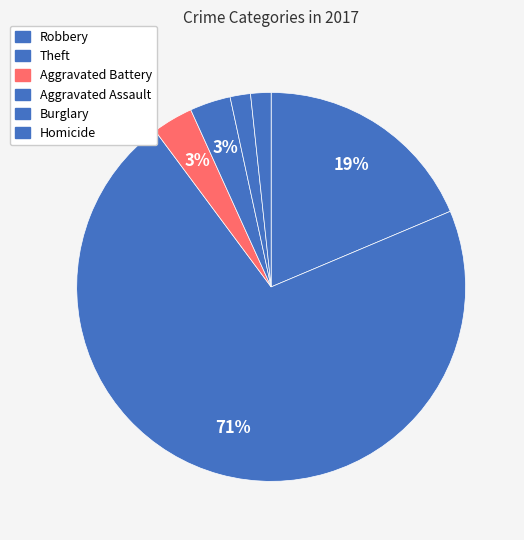

To the nearest percent, what percentage of the pie is Aggravated Assault?

3%